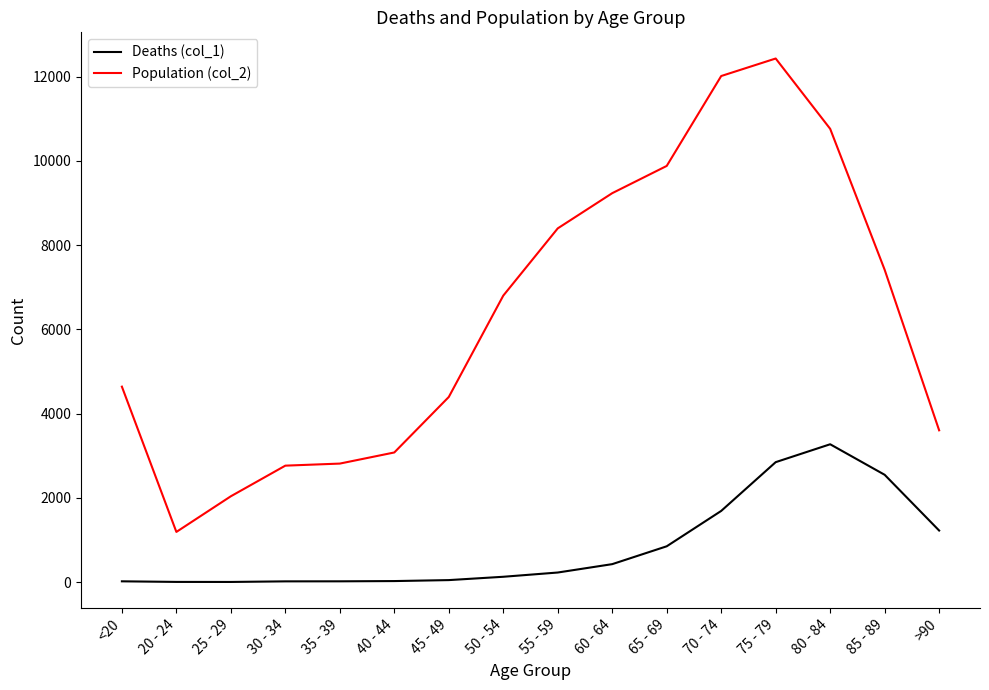

The value of Deaths (col_1) at 70 - 74 is 1690. True or false?

True